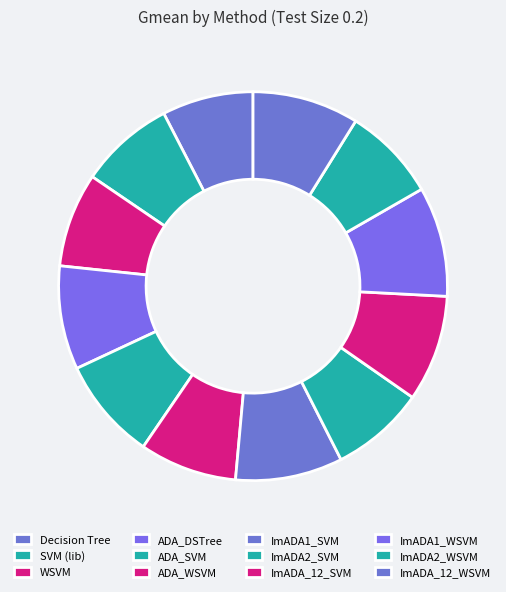

Rank the categories by value from highest to lowest.

ImADA1_WSVM, ImADA1_SVM, ImADA_12_SVM, ImADA_12_WSVM, ADA_DSTree, ADA_SVM, ADA_WSVM, SVM (lib), WSVM, ImADA2_SVM, ImADA2_WSVM, Decision Tree